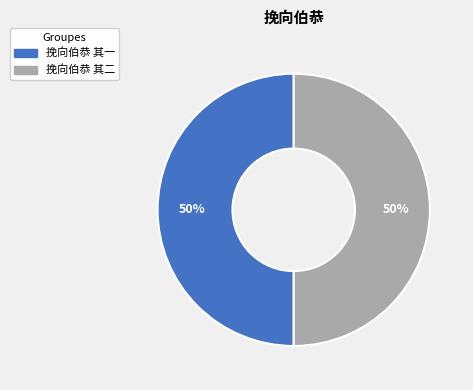

Do 挽向伯恭 其二 and 挽向伯恭 其一 together represent more than half of the pie?

Yes